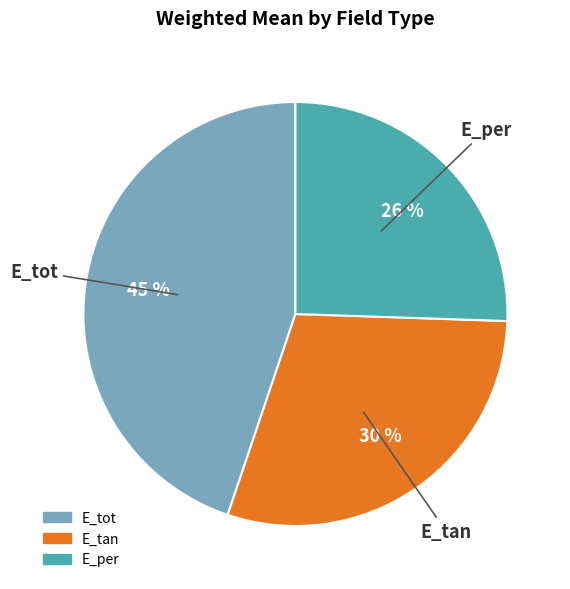

Is E_tan the majority of the pie?

No